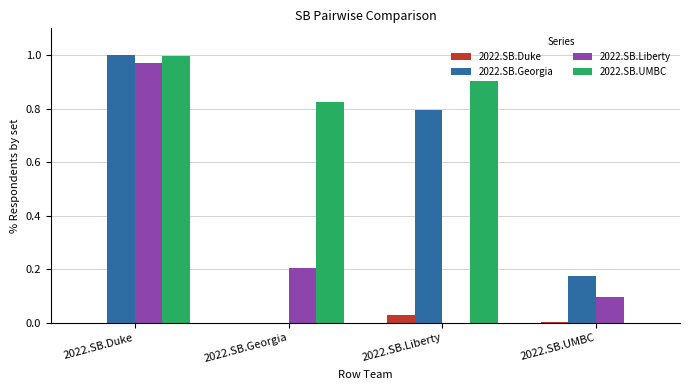

At which category is the sum across all series the highest?

2022.SB.Duke